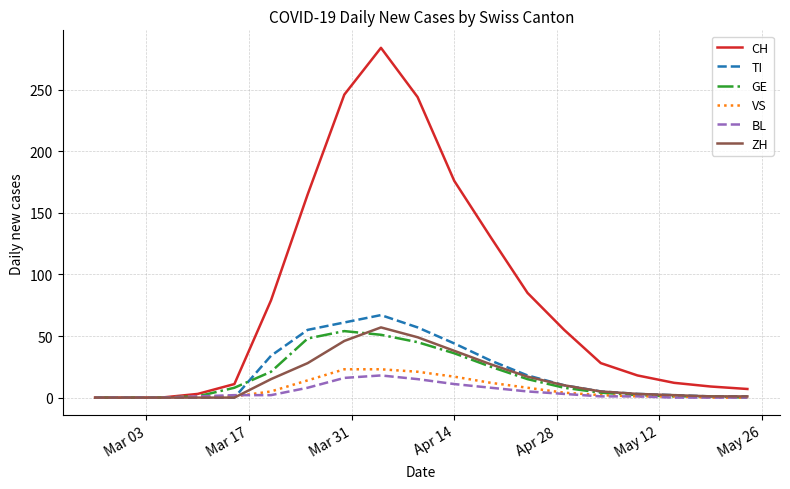

Which series has the largest range (max minus min)?

CH